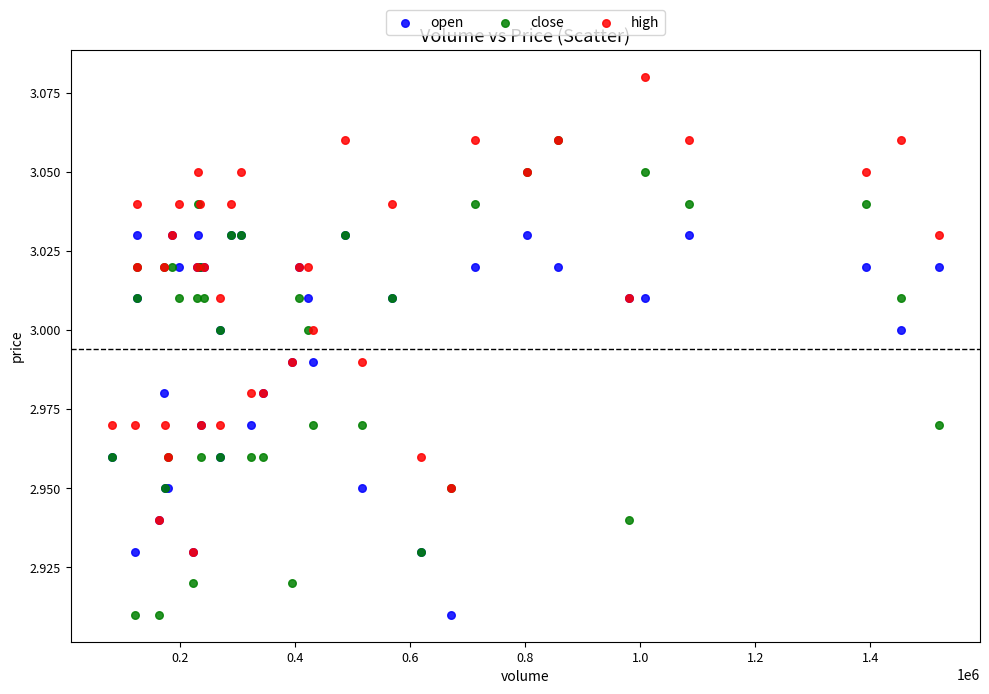

What are all the series names shown in the legend?

open, close, high